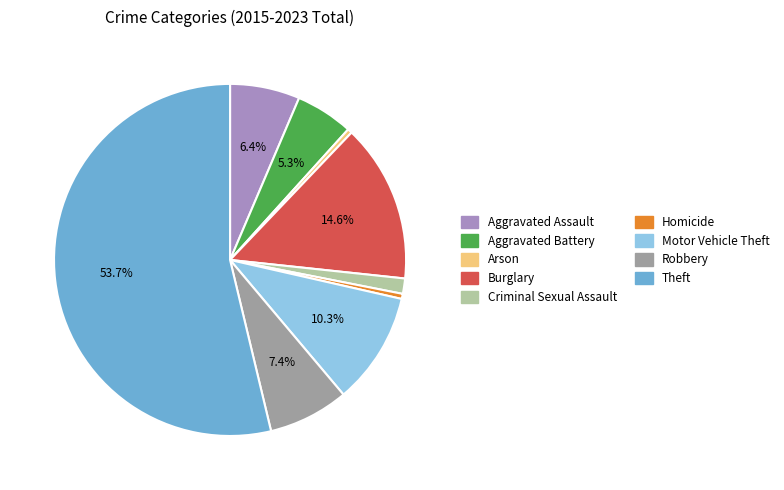

Does Aggravated Battery represent more than half of the total?

No